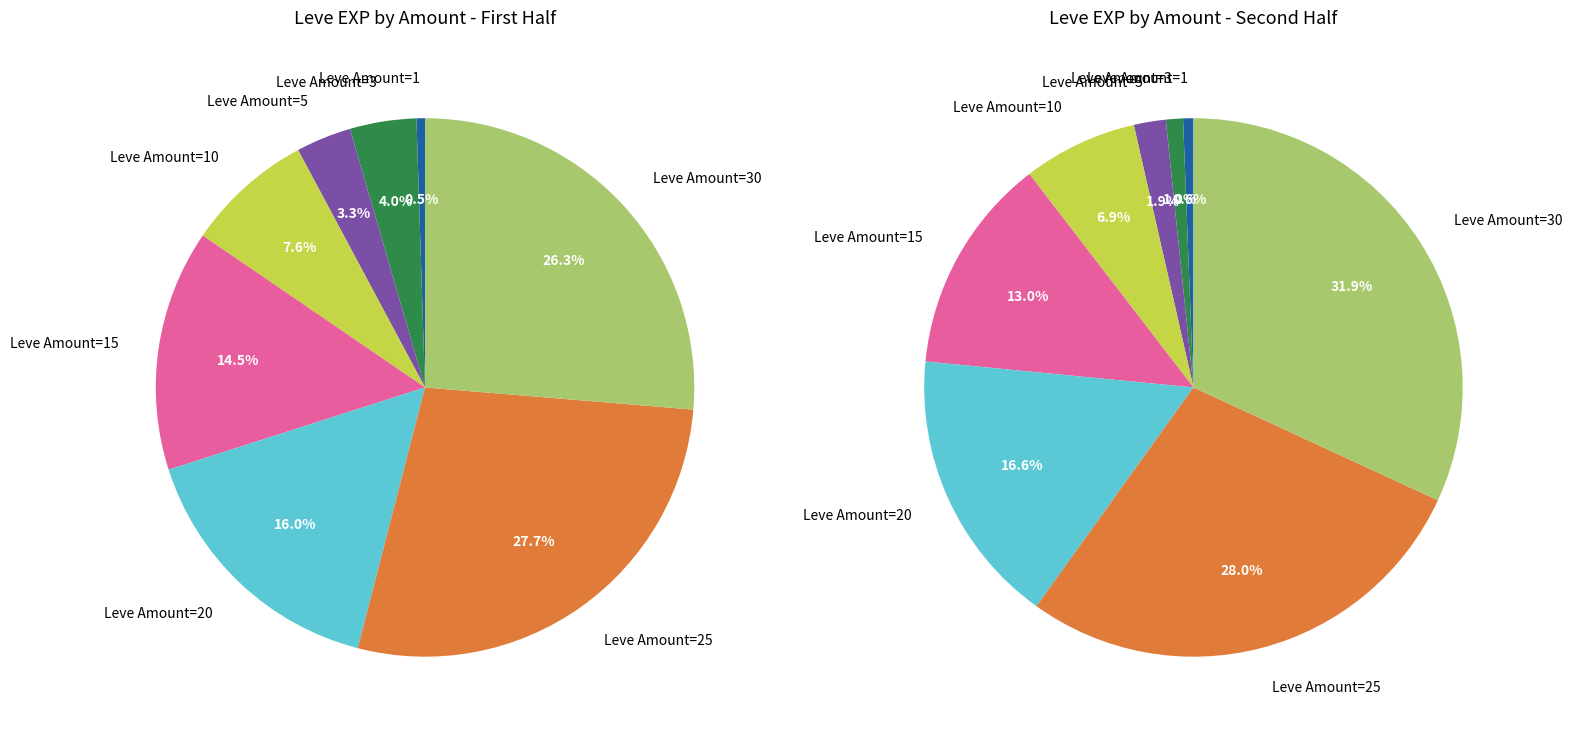

To the nearest percent, what portion does 1 represent?

1%